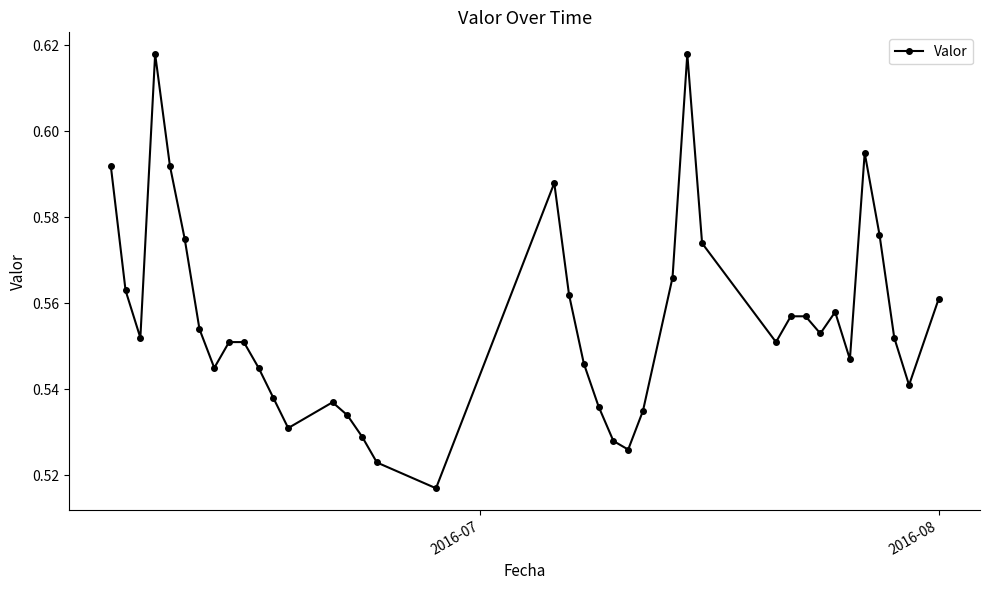

True or false: the data has more than 0 interior local peaks.

True